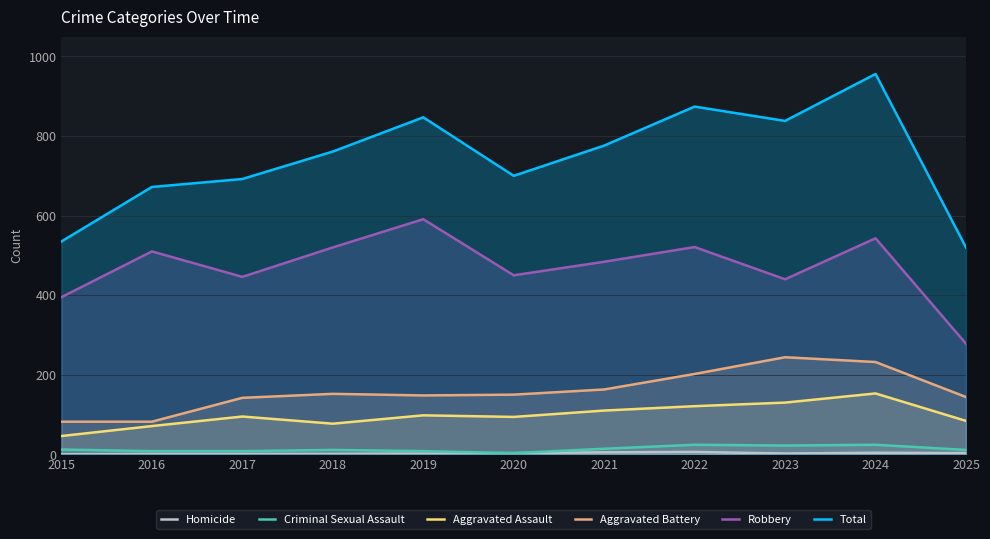

How many distinct data groups are displayed?

6